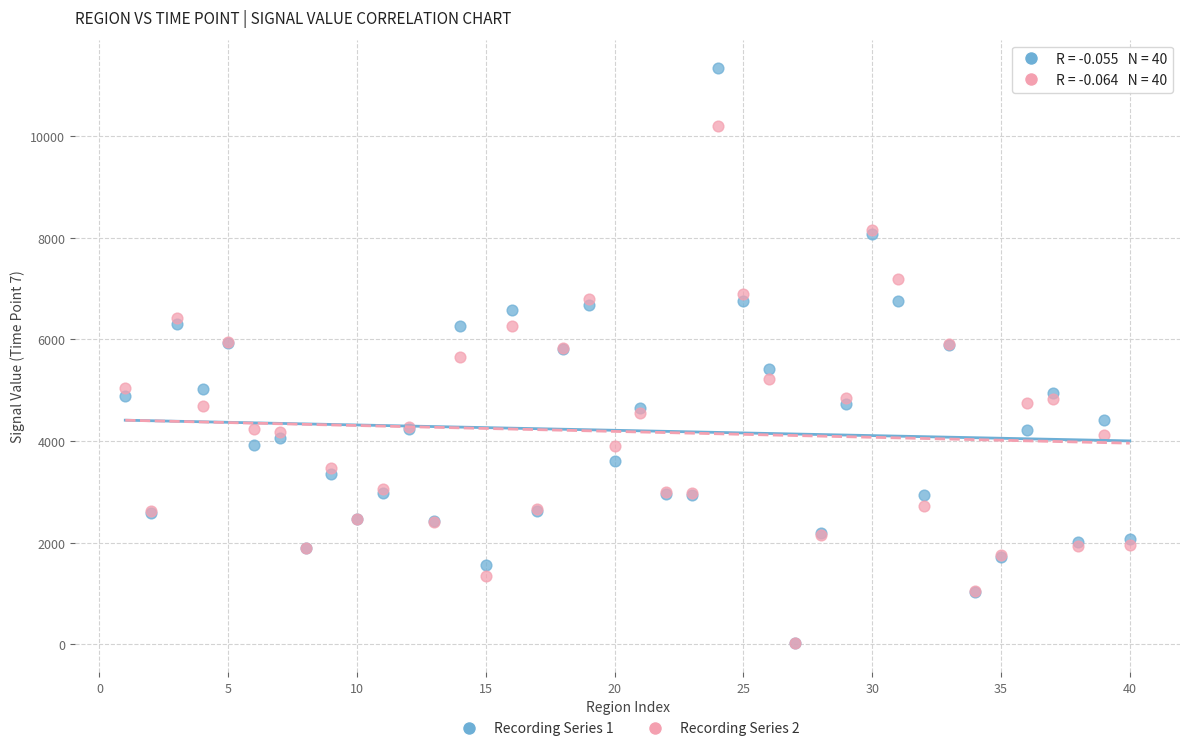

Which series contains the highest Y value?

Recording Series 1